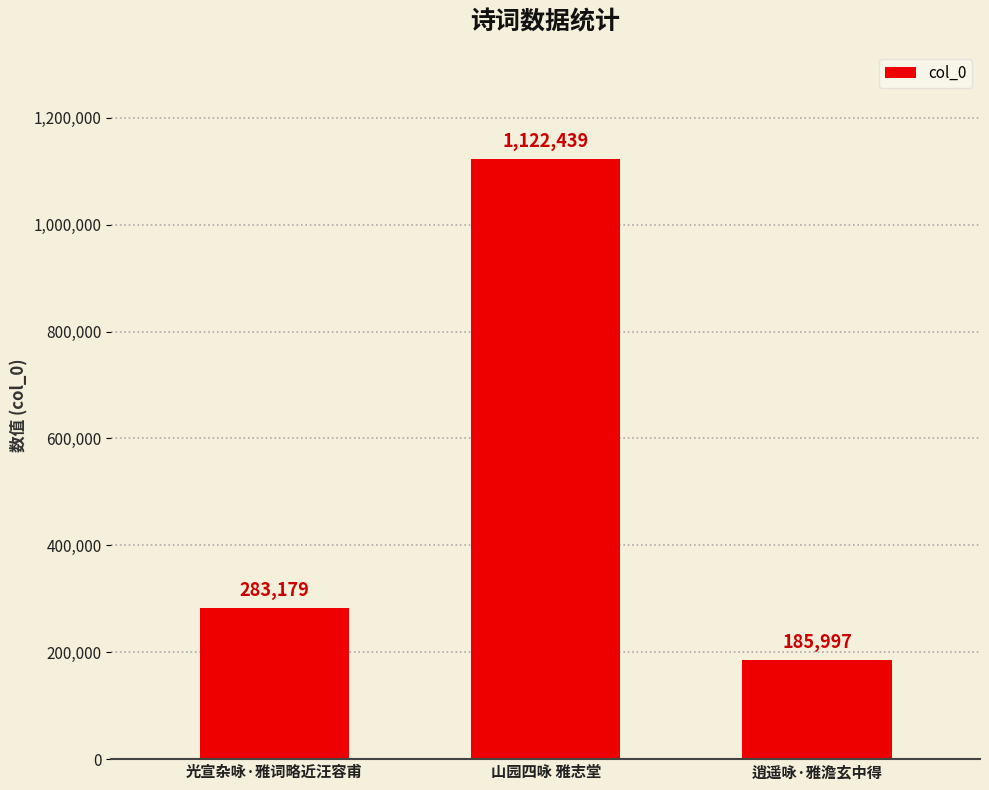

Which label corresponds to the largest value in the chart?

山园四咏 雅志堂